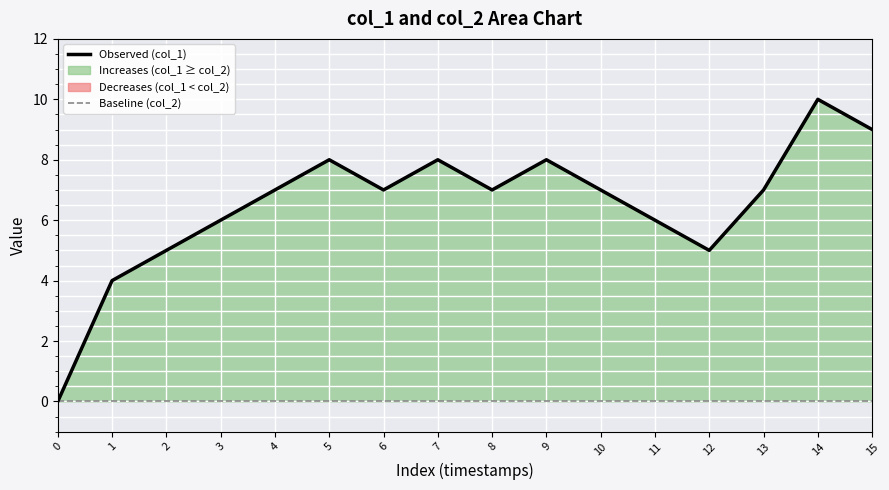

What is the value of the Observed (col_1) point at the 10th from the left?

8